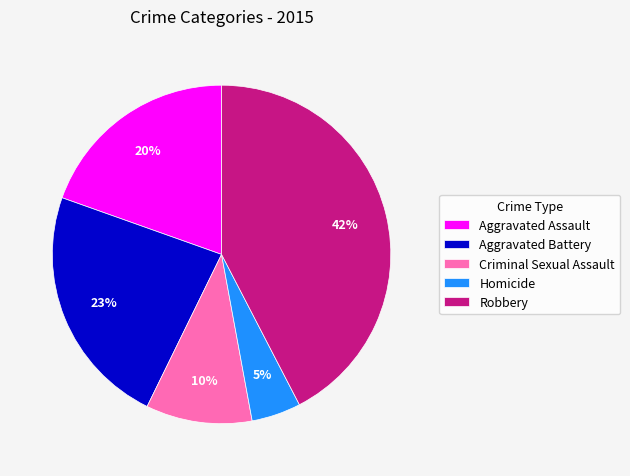

The Criminal Sexual Assault slice represents 10% of the pie. True or false?

True